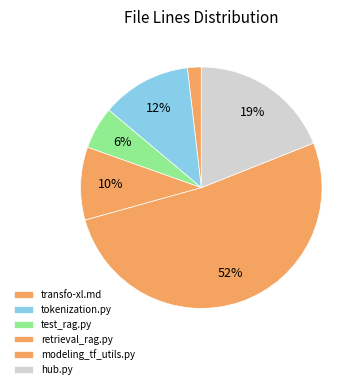

How many slices are in this pie chart?

6